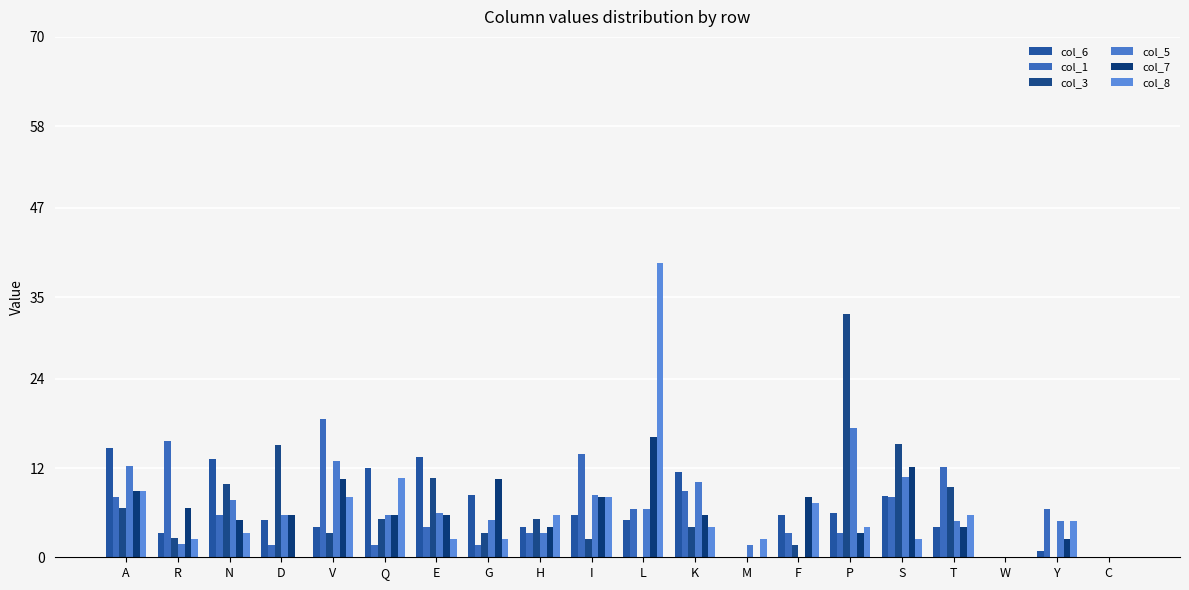

Read the col_3 value at H.

5.1